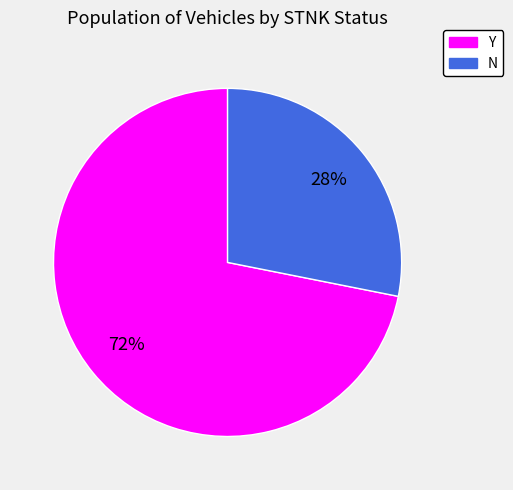

Is there any slice that represents more than half of the pie?

Yes